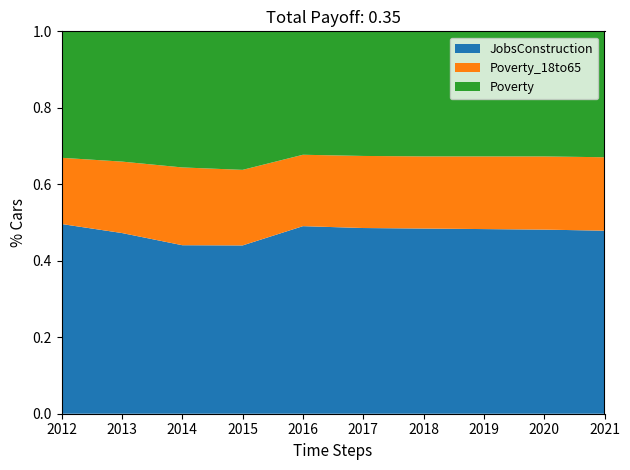

Reading left to right, list all the values displayed in this chart.

JobsConstruction: 126	129	130	147	155	152	154	155	156	157
Poverty_18to65: 44	51	60	66	59	59	60	61	62	63
Poverty: 84	93	105	121	102	102	104	105	106	108